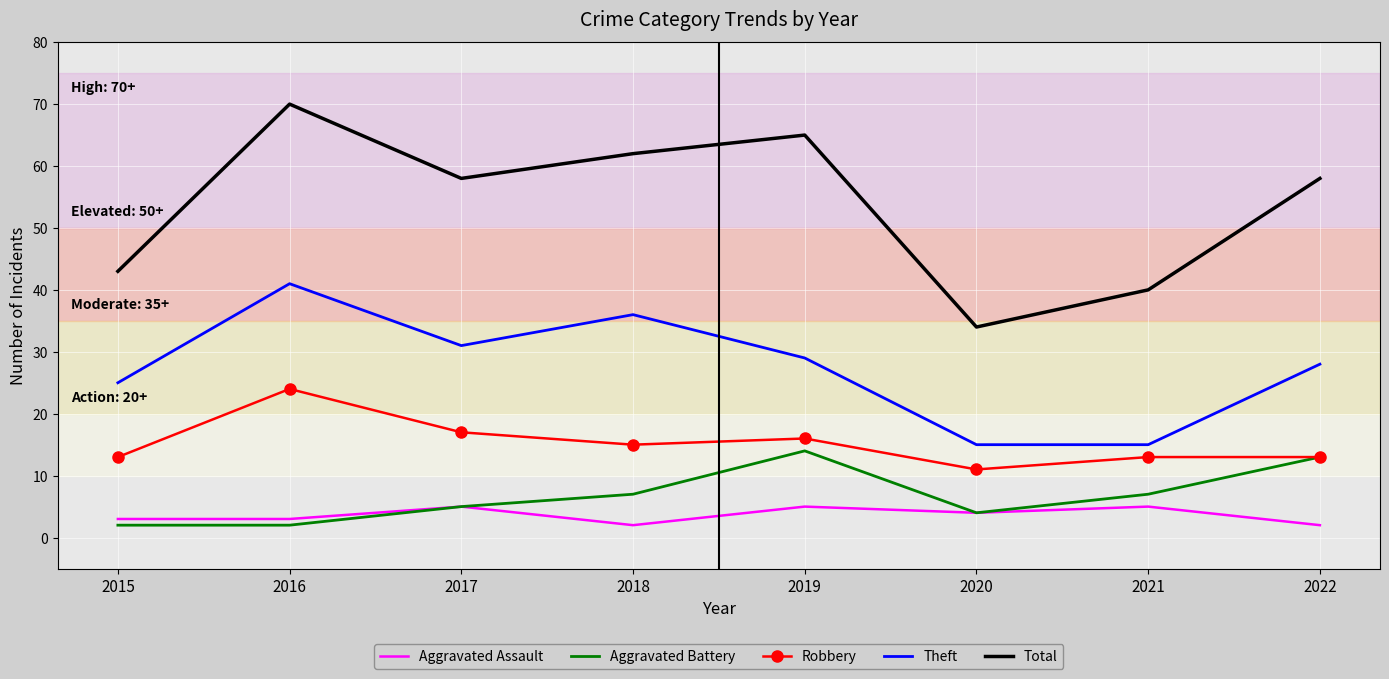

What are all the series names shown in the legend?

Aggravated Assault, Aggravated Battery, Robbery, Theft, Total